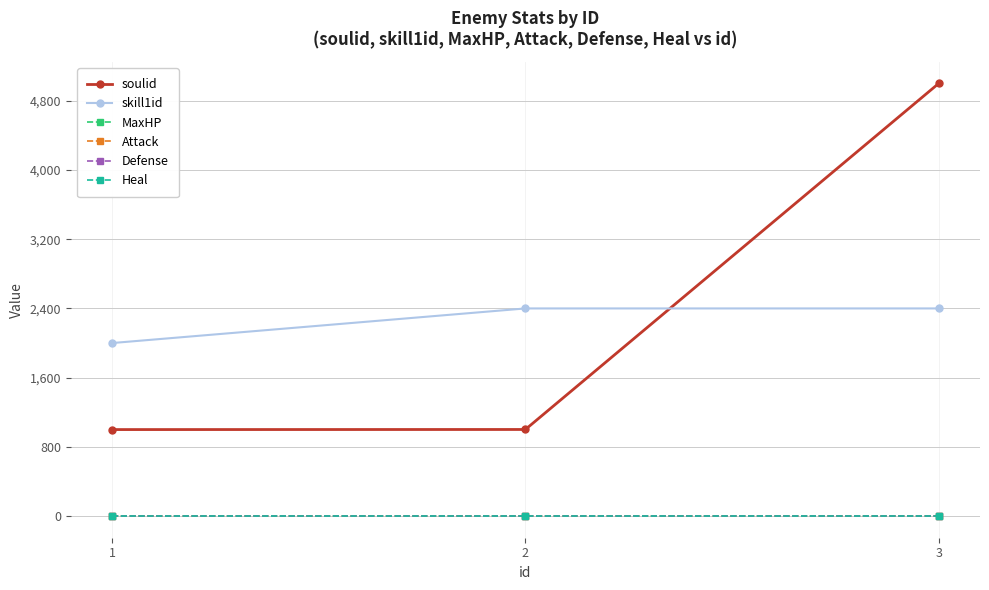

Reading right to left, list all the values displayed in this chart.

soulid: 5000	1001	1000
skill1id: 2400	2400	2000
MaxHP: 0	0	0
Attack: 0	0	0
Defense: 0	0	0
Heal: 0	0	0